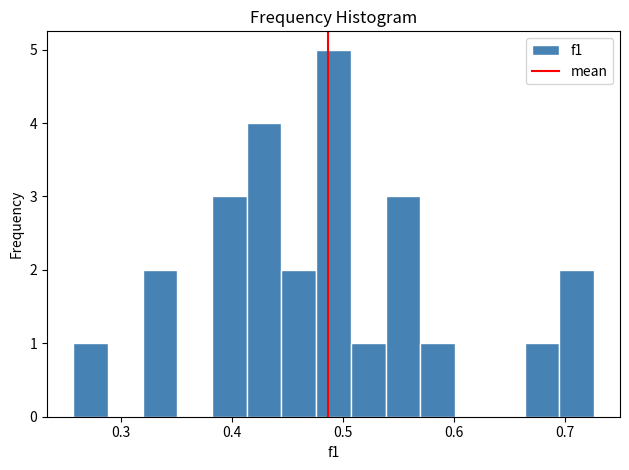

Read against the x-axis, roughly where is the centre of the tallest bar?

0.49